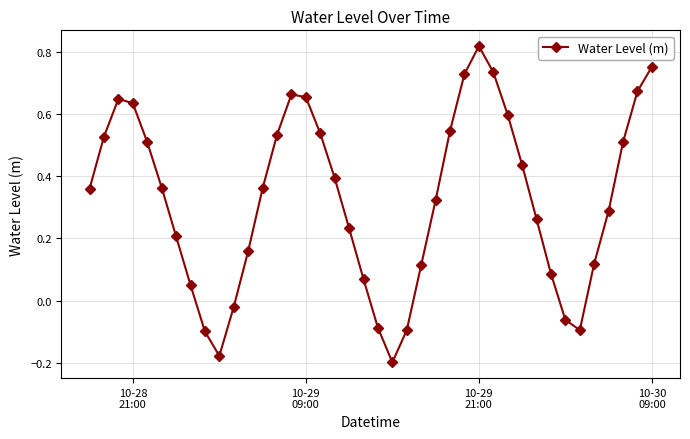

True or false: there are more than 1 points higher than both neighbors.

True